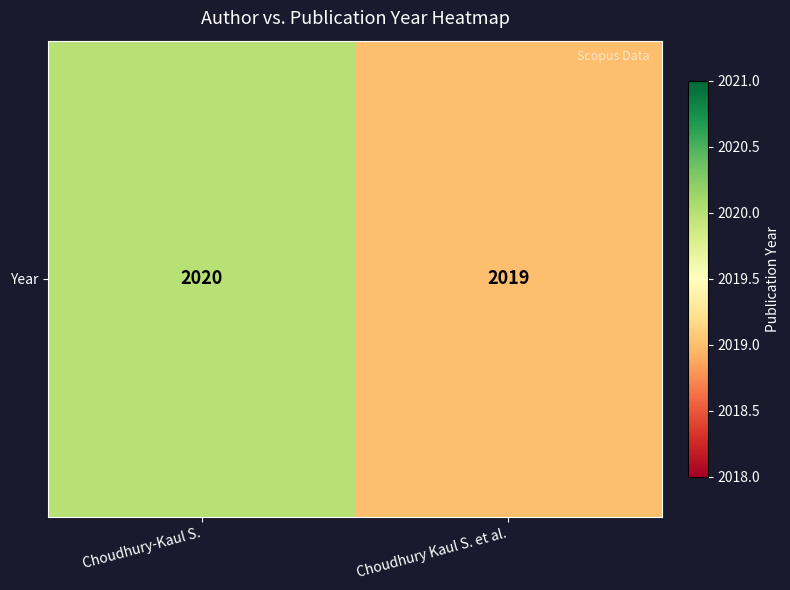

Which category has the highest value across all series?

Choudhury-Kaul S.